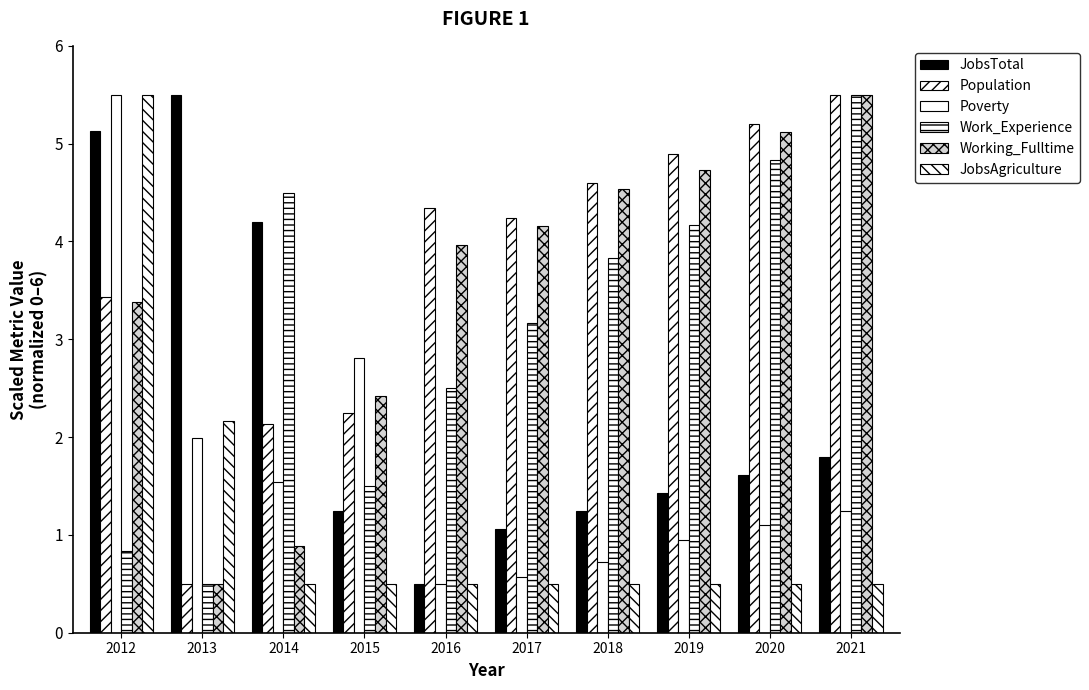

Does the chart contain any negative values?

No